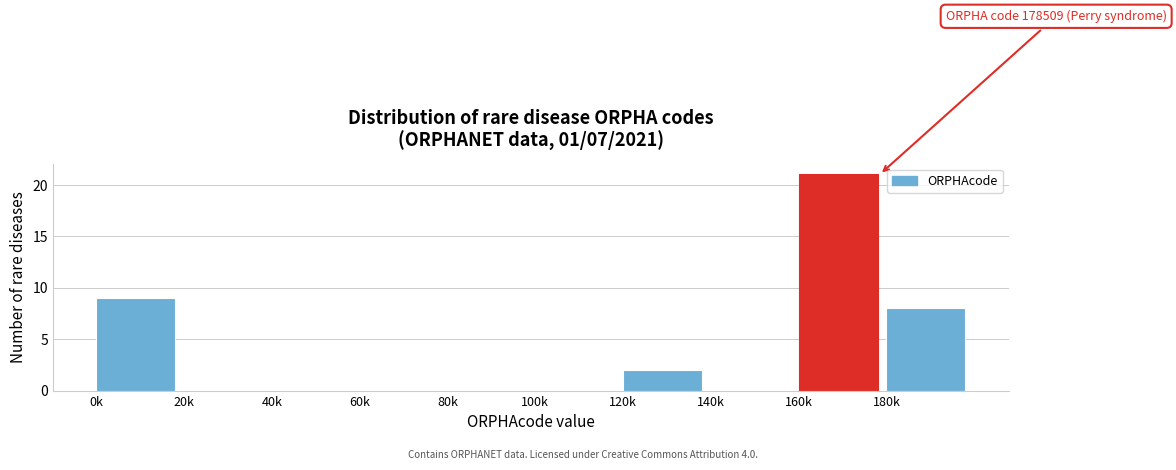

Reading right to left, what are all the values shown in this chart?

180k=8	160k=21	140k=0	120k=2	100k=0	80k=0	60k=0	40k=0	20k=0	0k=9